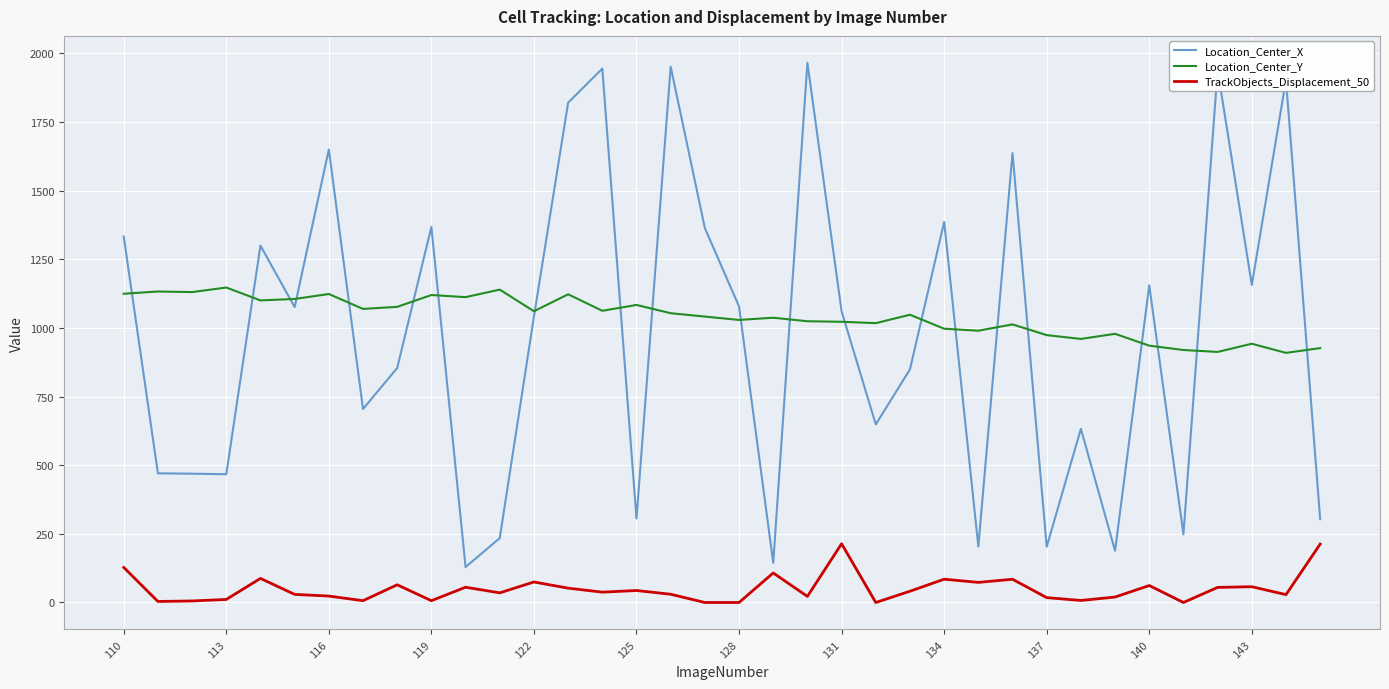

How many intersections are there between Location_Center_X and Location_Center_Y?

21